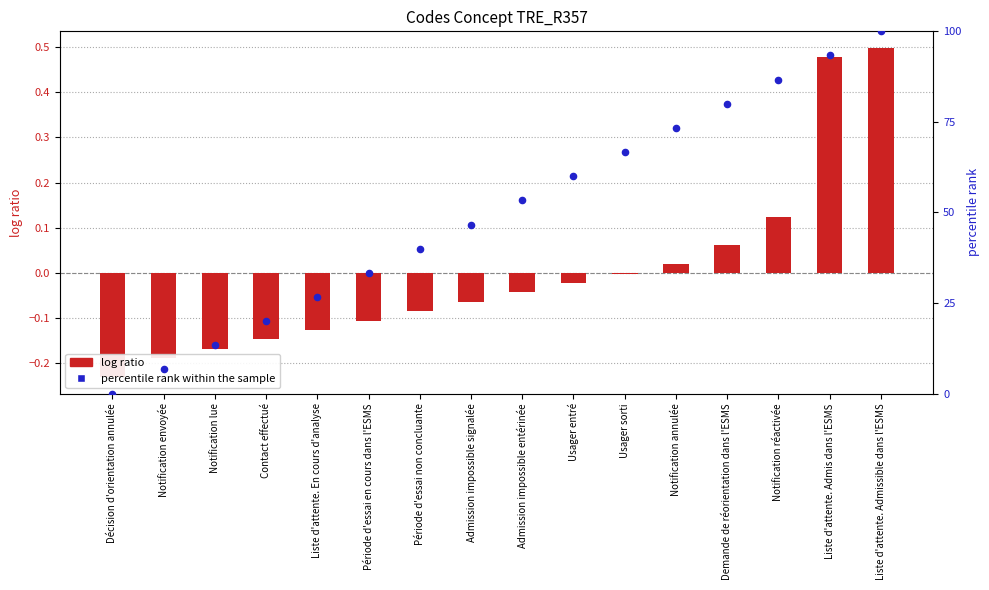

What are all the series names shown in the legend?

log ratio, percentile rank within the sample